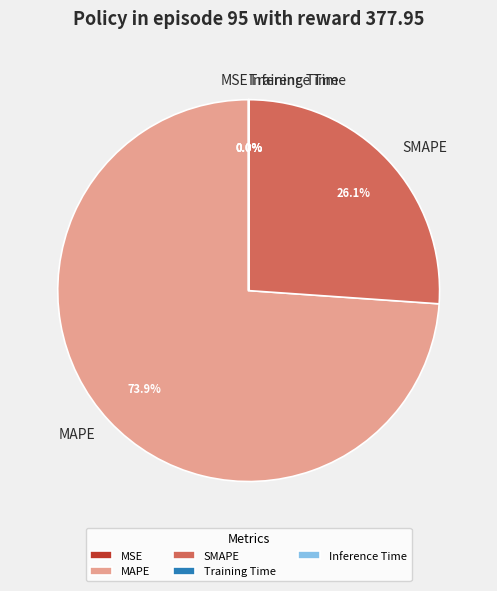

Which category accounts for the majority?

MAPE